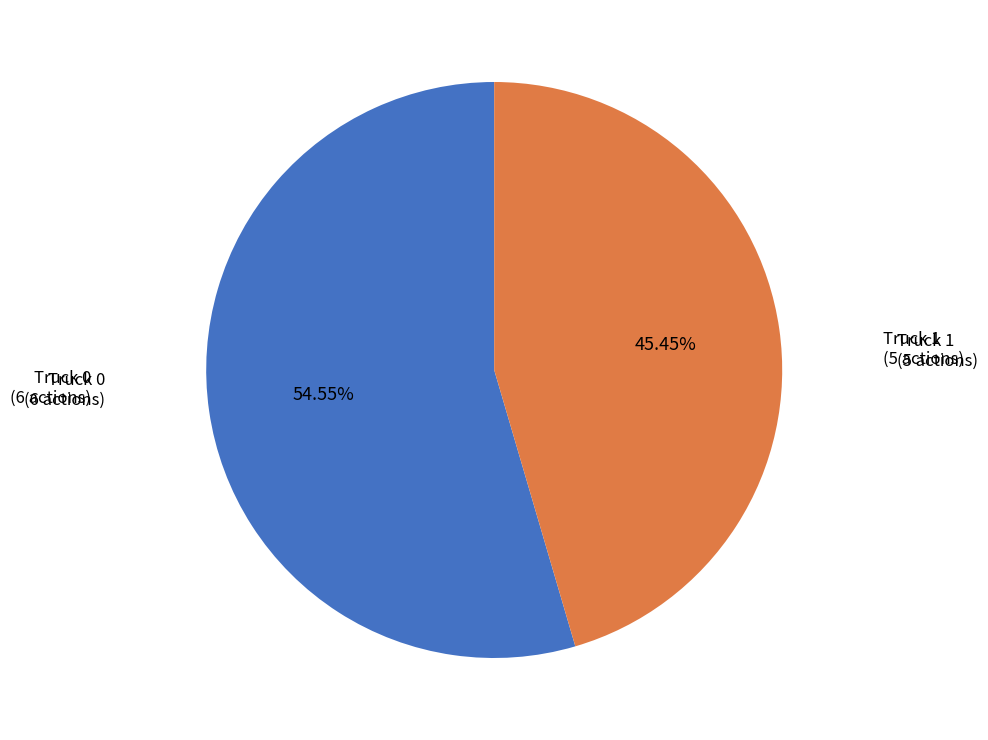

Is there a majority slice in this chart?

Yes